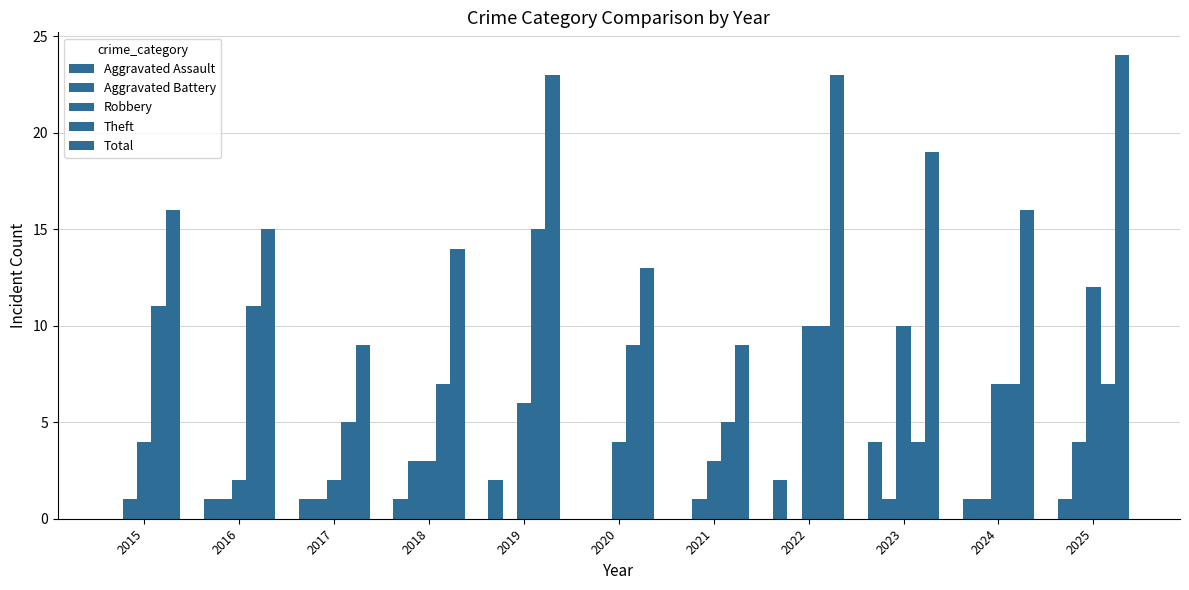

What is the sum of all Total values?

181